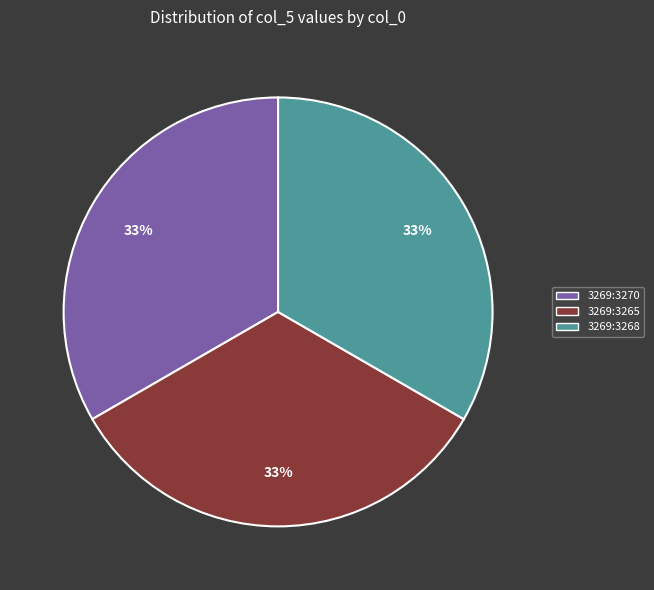

Is there a majority slice in this chart?

No